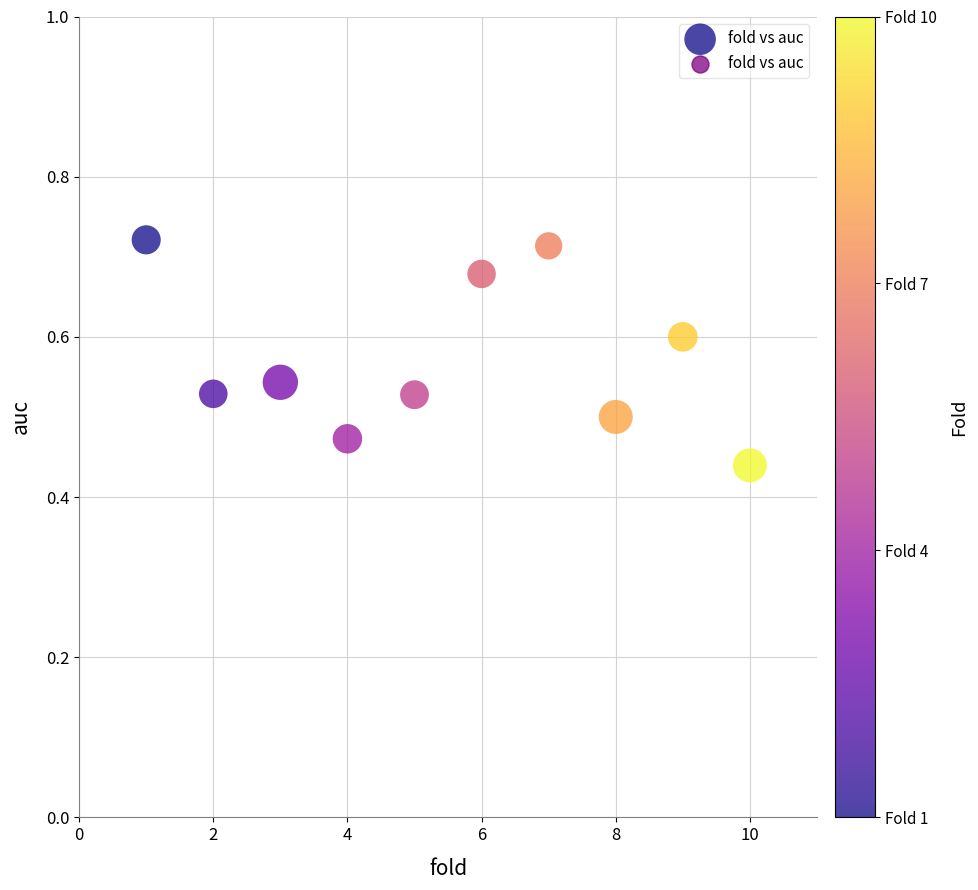

What is the range of Y values (max minus min)?

0.3